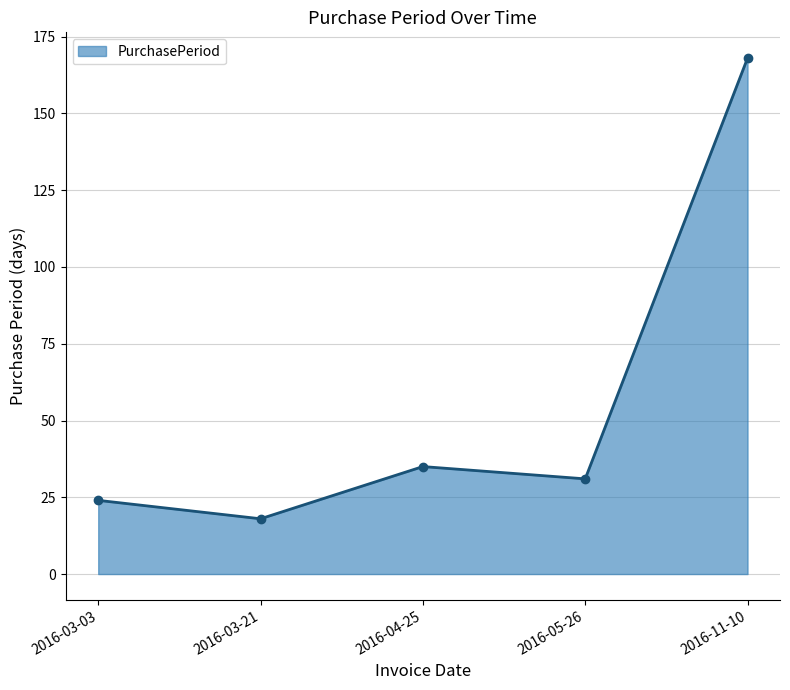

Reading left to right, transcribe all the data shown in this chart.

24	18	35	31	168